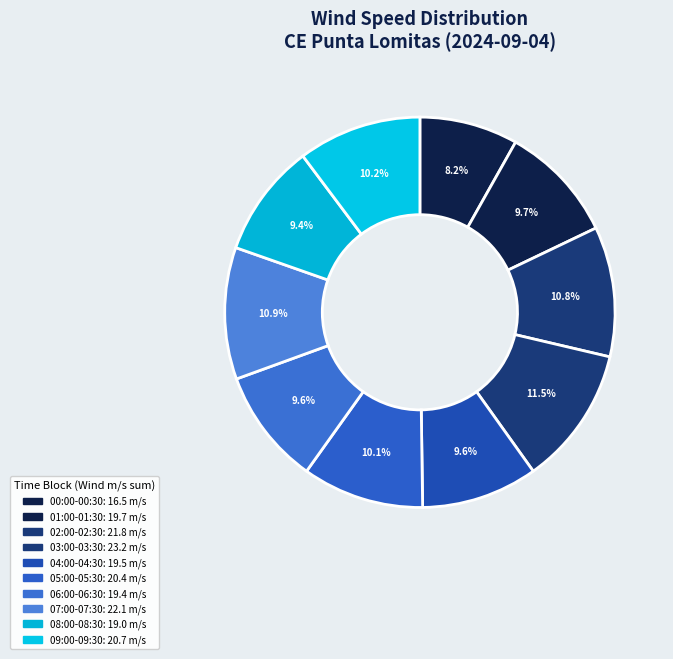

How many segments does this pie chart have?

10